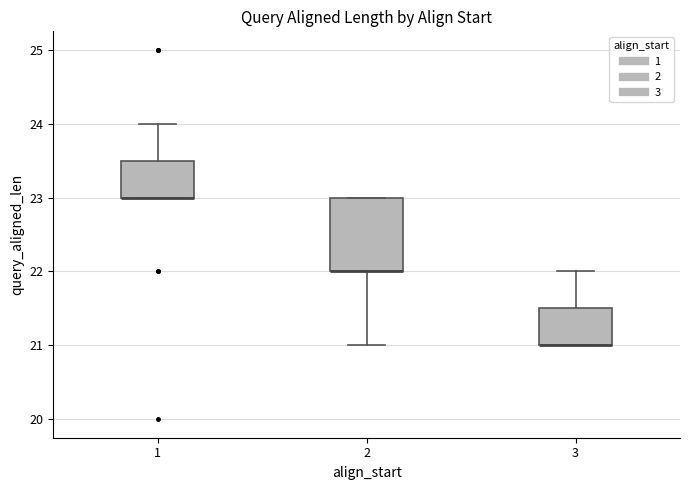

Reading left to right, transcribe this box plot: for each box, give where its median line is, the range the box spans, and where its two whiskers end, as read against the y-axis. The values are not printed on the chart, so give them approximately, as read against the axis.

1: median 23.0 (drawn on the box's lower edge), box 23.0 to 23.5, whiskers 23.0 to 24.0
2: median 22.0 (drawn on the box's lower edge), box 22.0 to 23.0, whiskers 21.0 to 23.0
3: median 21.0 (drawn on the box's lower edge), box 21.0 to 21.5, whiskers 21.0 to 22.0